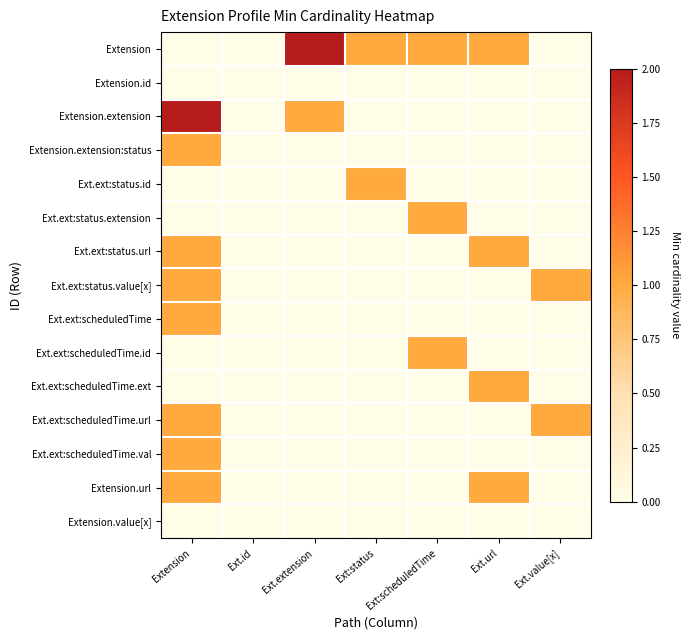

Which has a higher value, Ext:status or Ext.url?

Ext:status